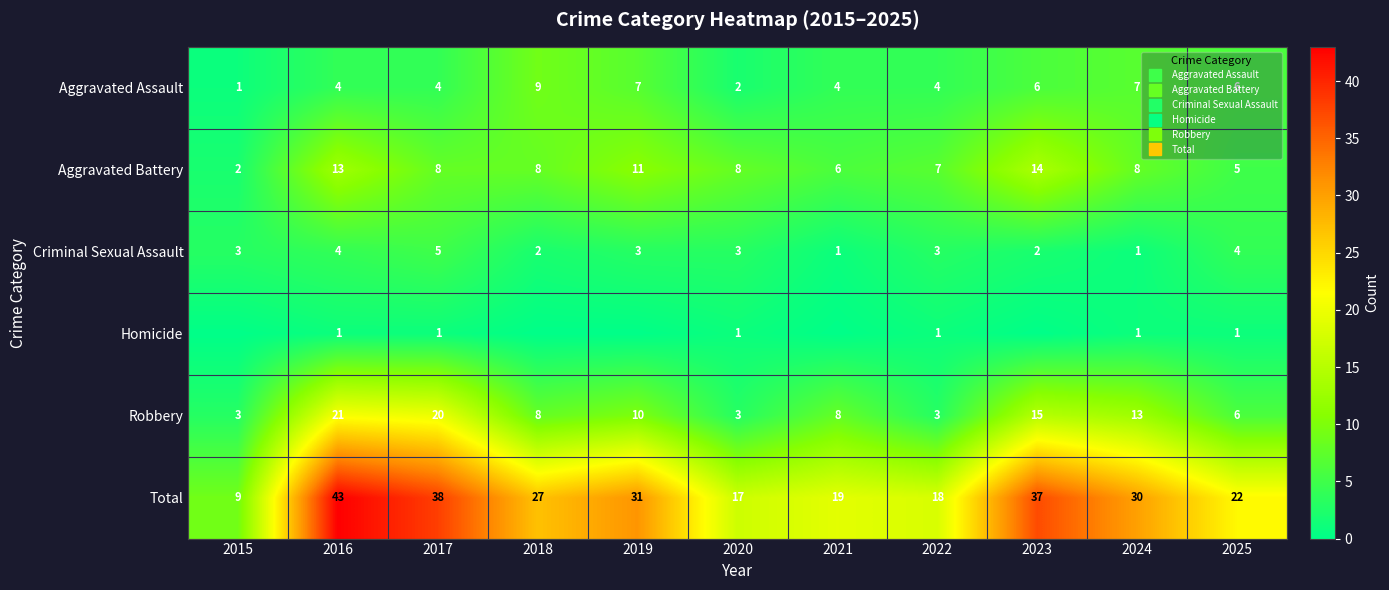

Which series changed the most between 2016 and 2017?

Aggravated Battery